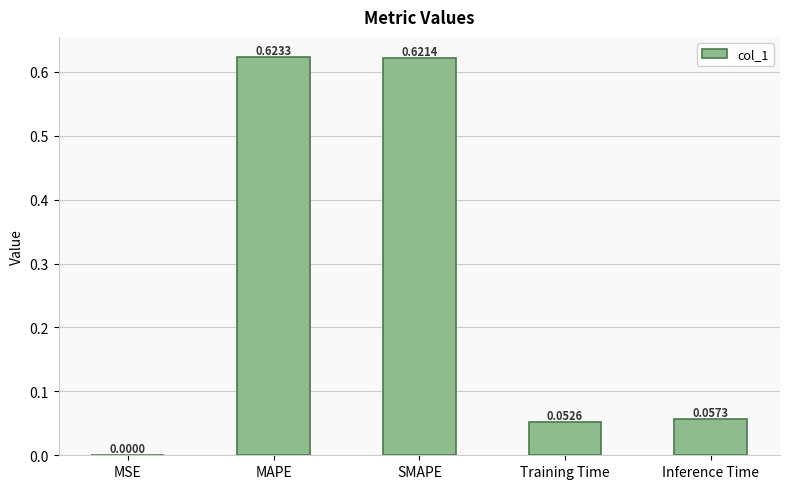

What is the average value?

0.3